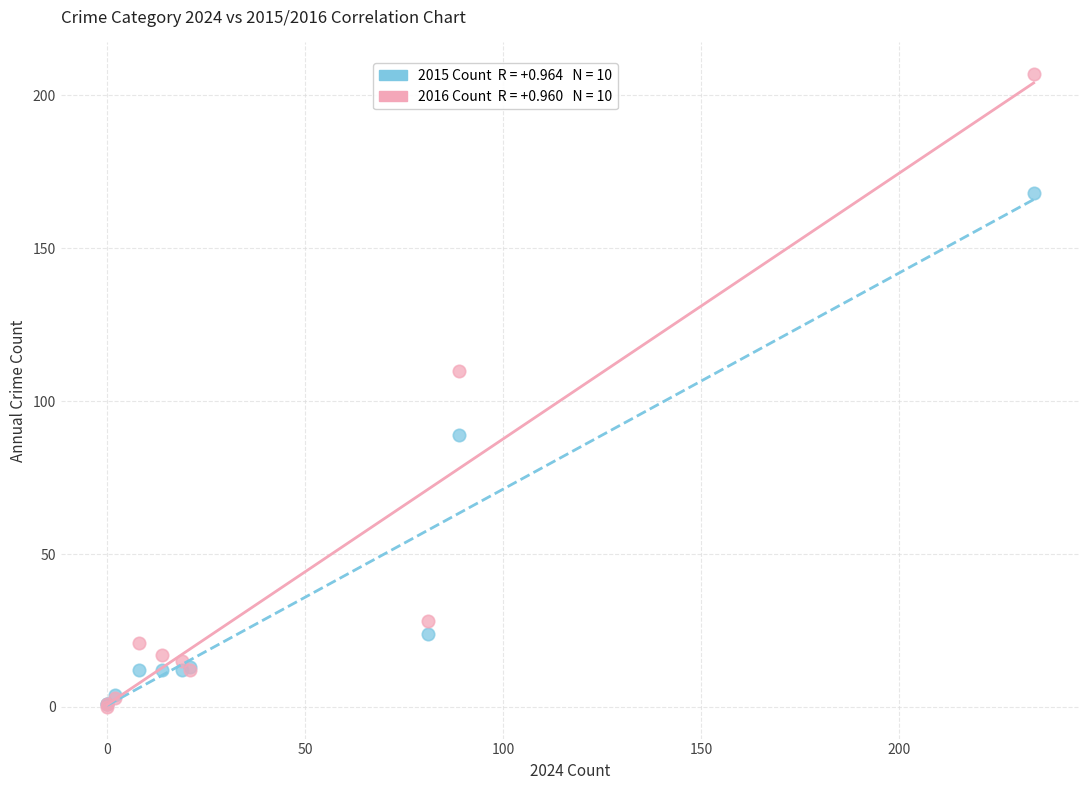

Across all series, what Y value is closest to 103?

110